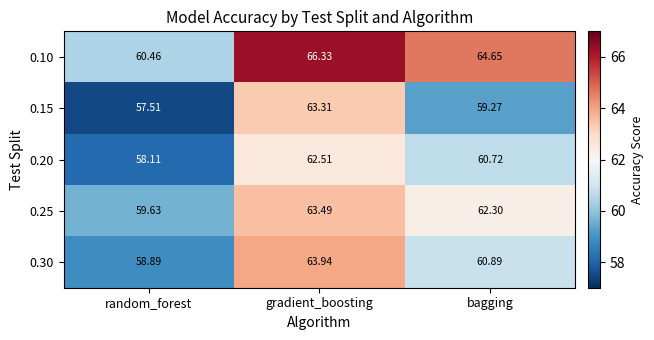

Count the number of data series in this chart.

5